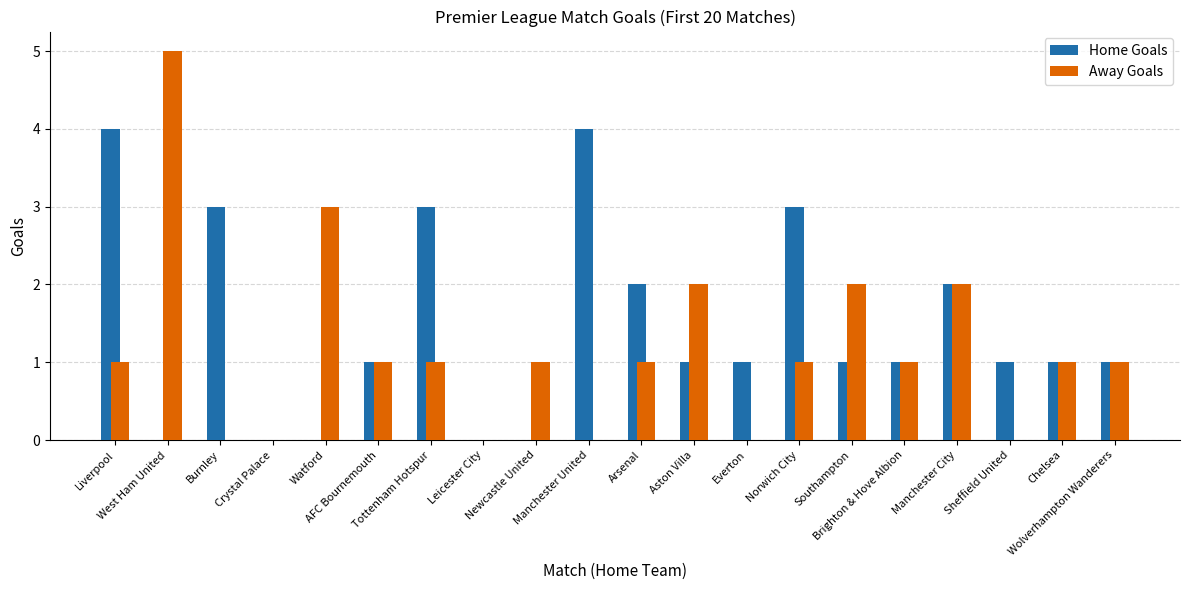

What is the highest value of the Home Goals series?

4